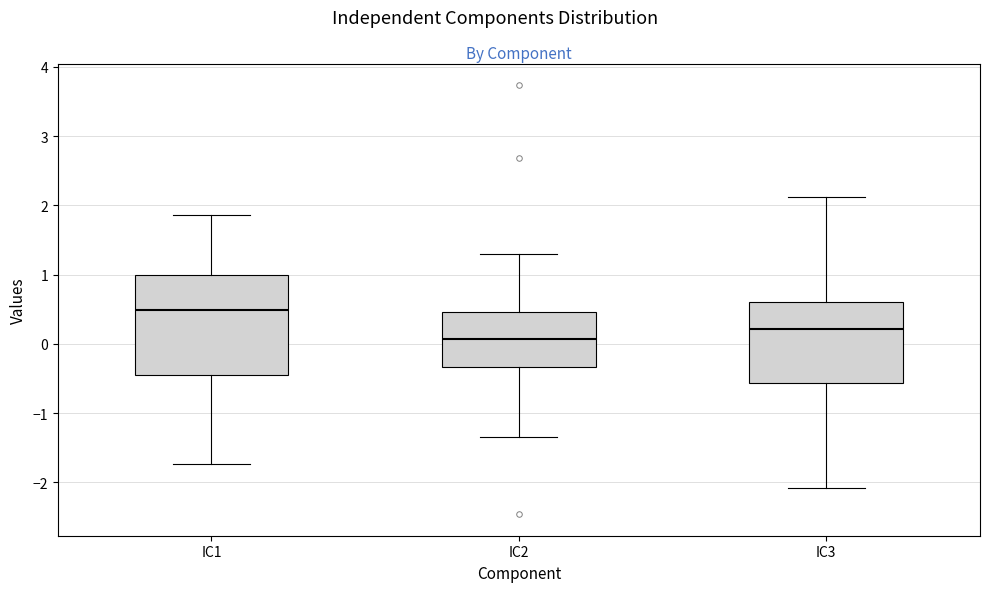

Comparing the boxes themselves (not the whiskers), which one is the tallest?

IC1